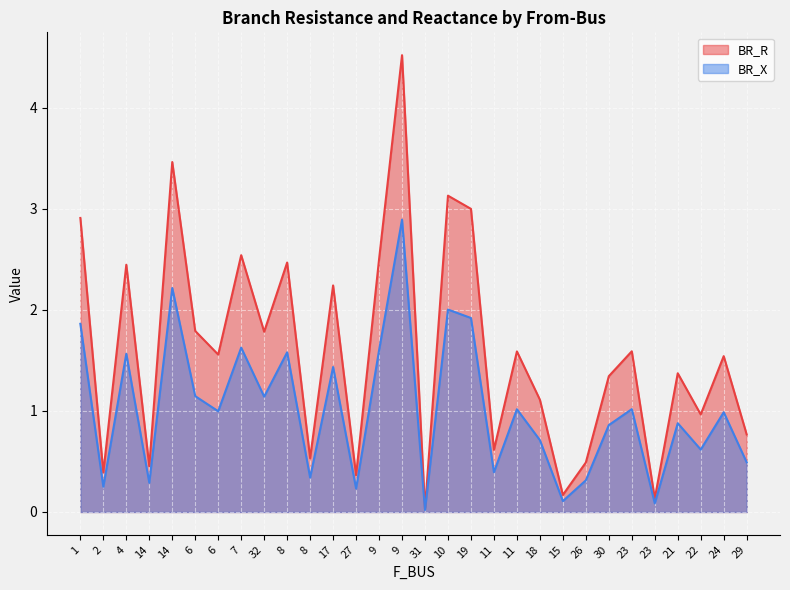

Between 11 and 19, which is larger?

19